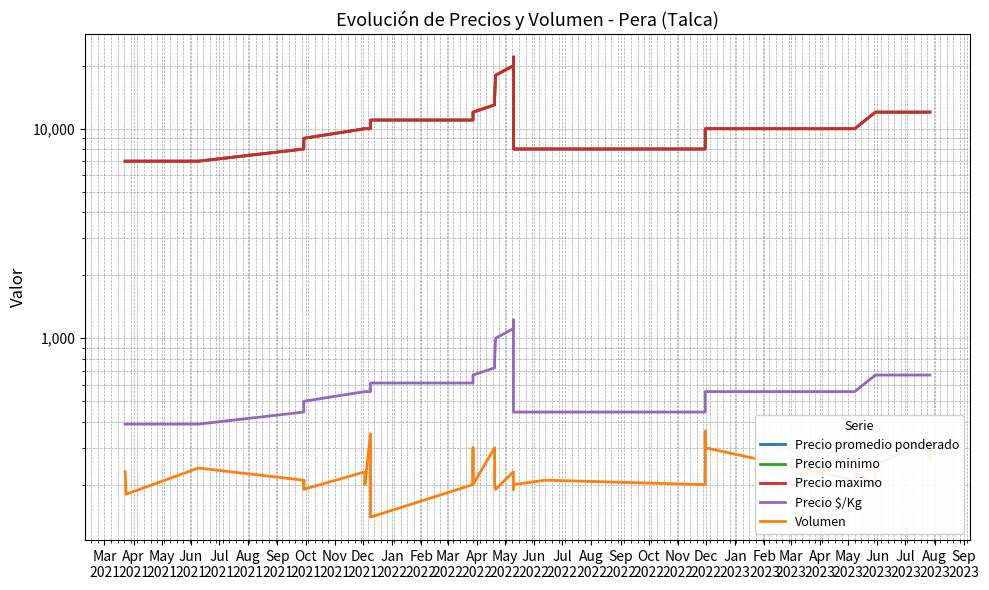

At Jun
2022, list the series in order from largest to smallest.

Precio promedio ponderado, Precio minimo, Precio maximo, Precio $/Kg, Volumen